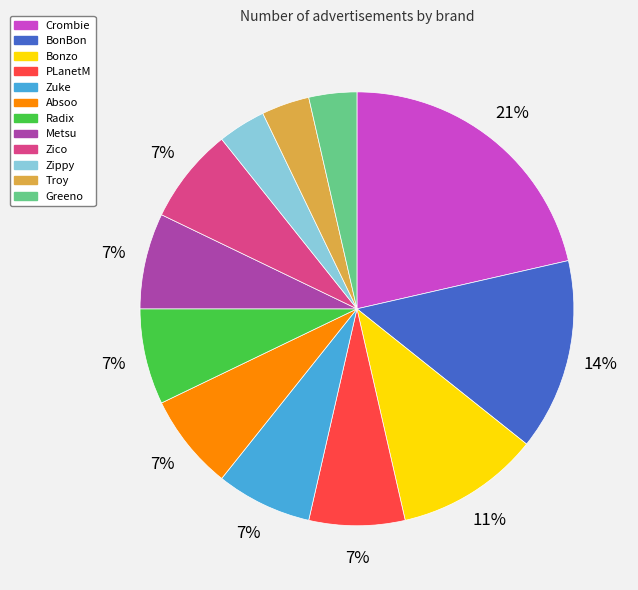

To the nearest percent, what percentage of the pie is Radix?

7%